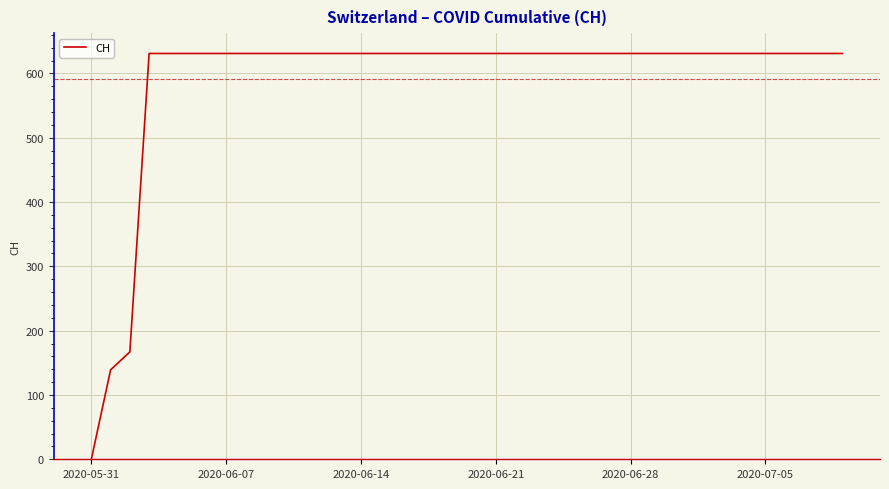

What is the maximum value shown in the chart?

631